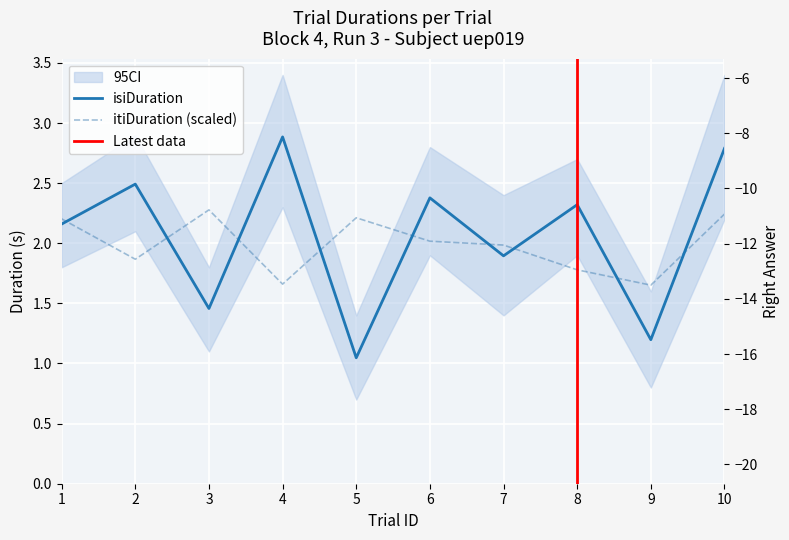

The value of rightAnswer at 6 is -8.0. True or false?

True